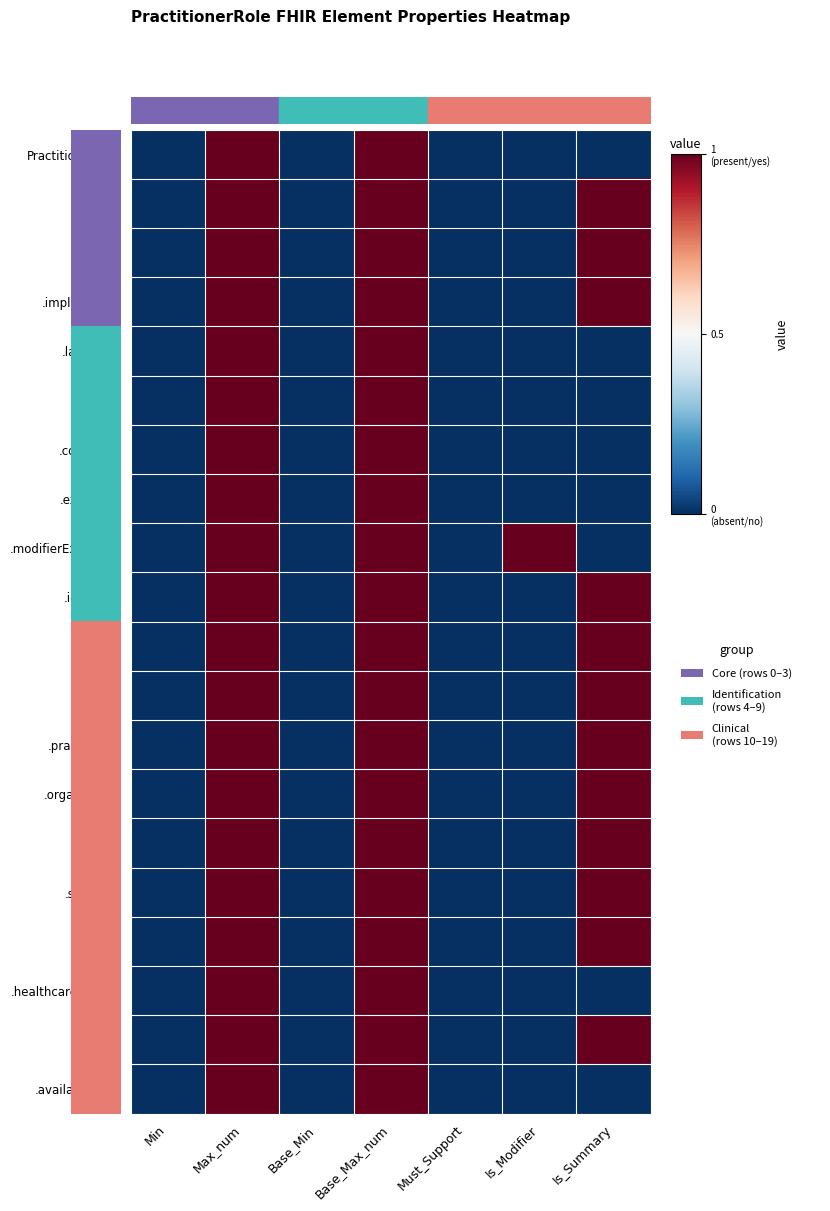

Which series has the widest spread of values?

PractitionerRole